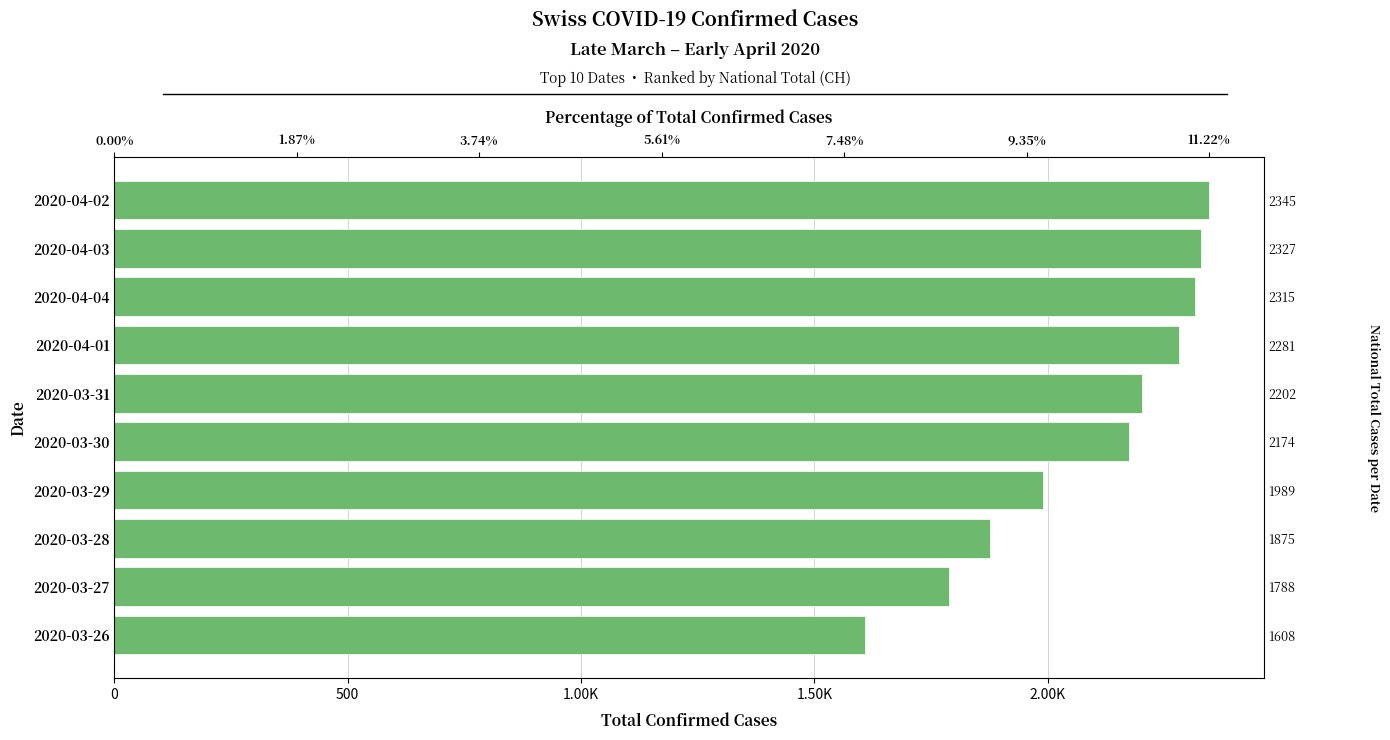

Reading right to left, list all the values displayed in this chart.

1608	1788	1875	1989	2174	2202	2281	2315	2327	2345